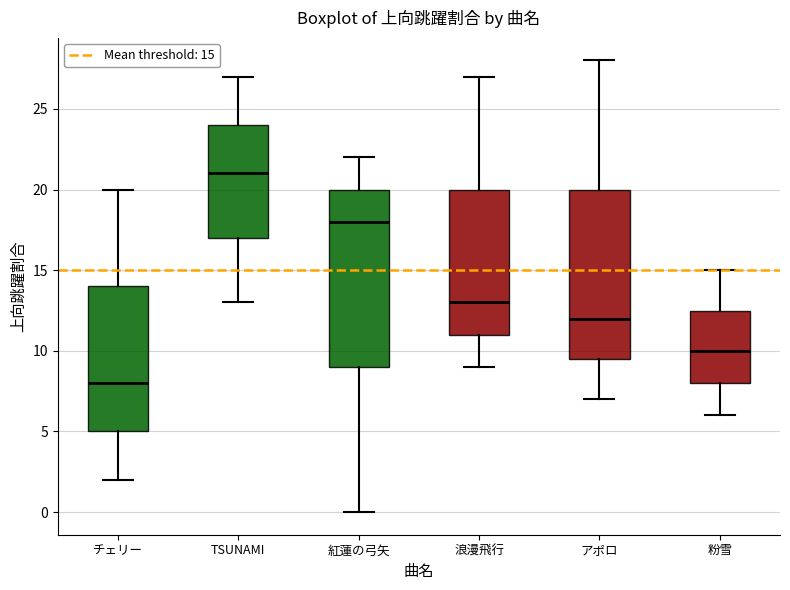

Which box has the lowest median line?

チェリー